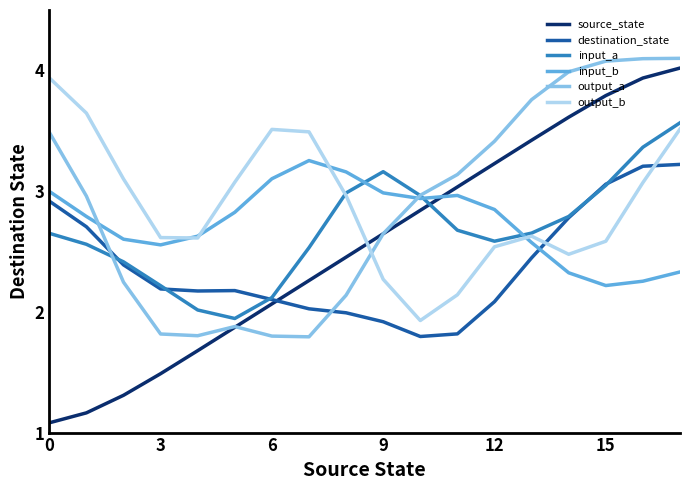

After their last crossing, which series has the higher values: output_b or destination_state?

output_b